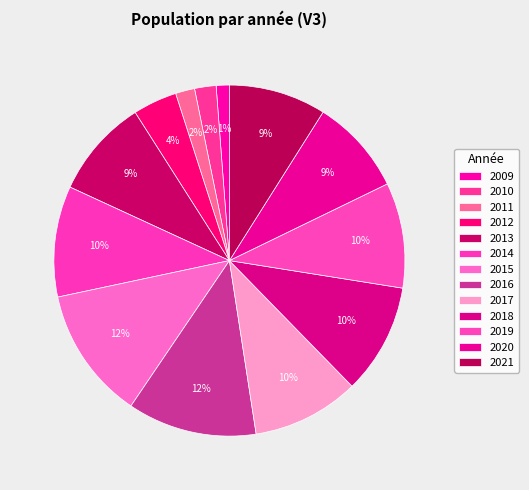

To the nearest percent, what portion does 2021 represent?

9%